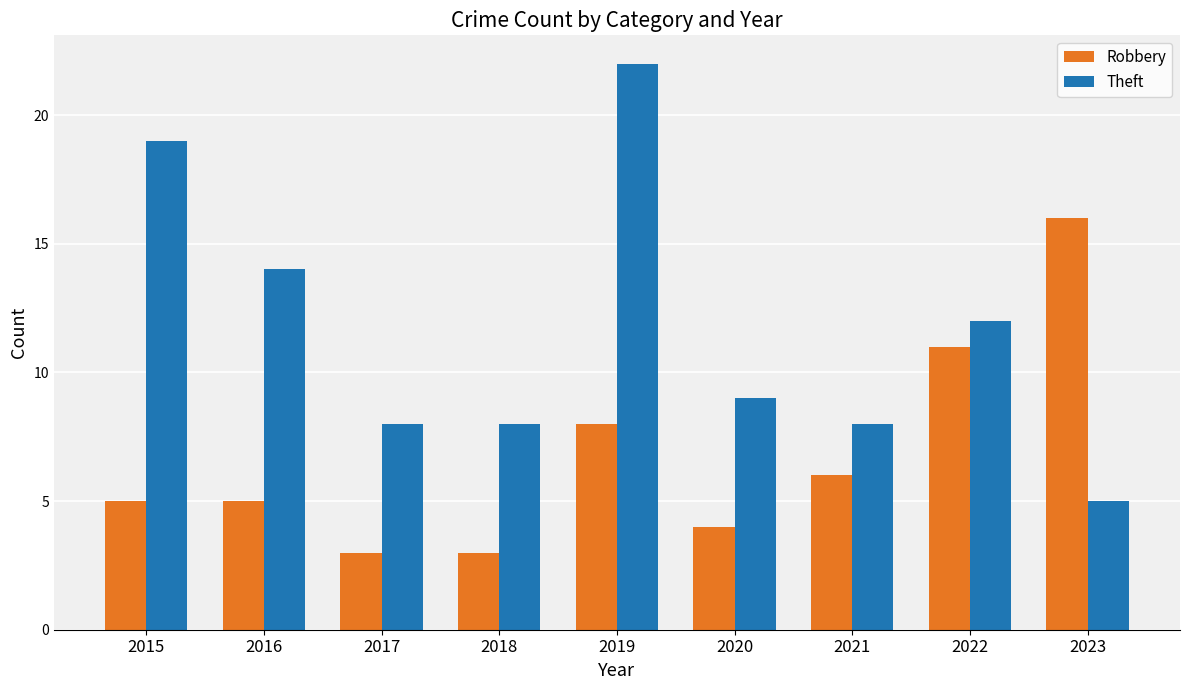

What is the maximum value shown in the chart?

22